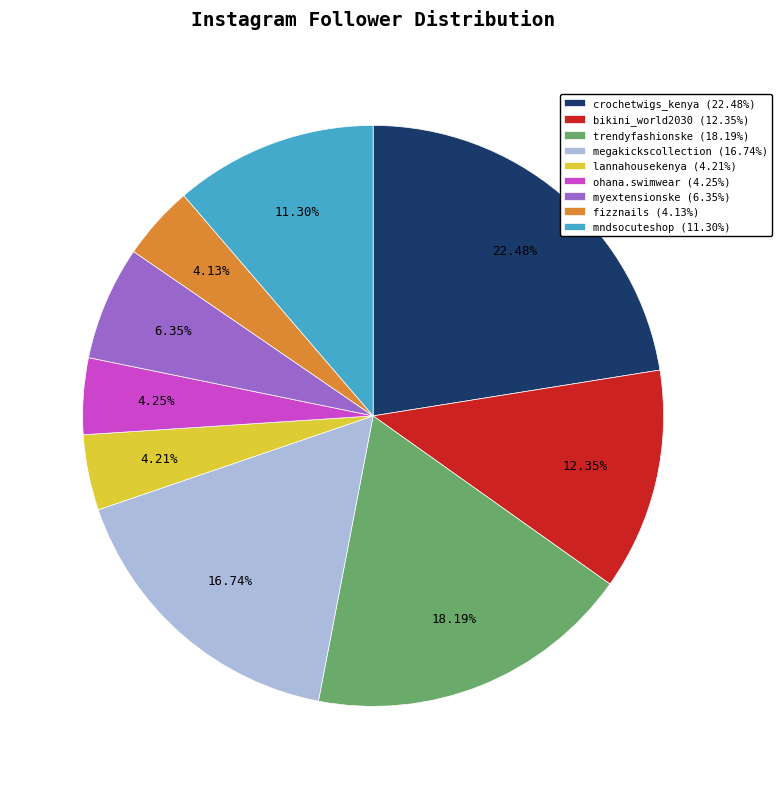

To the nearest percent, what percentage of the pie is fizznails?

4%